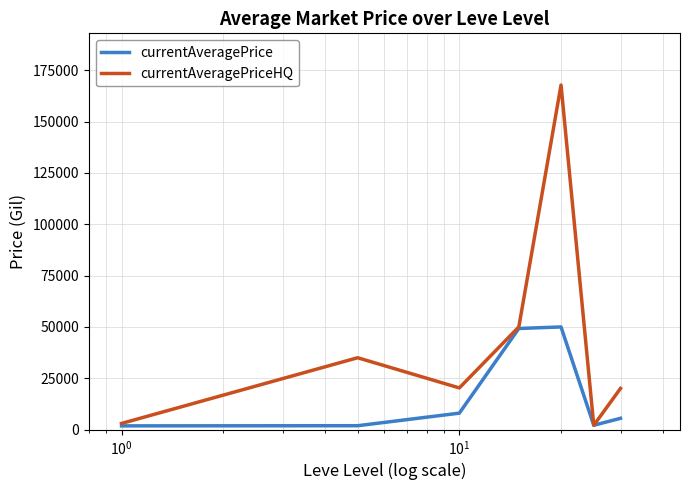

Which series has the largest range (max minus min)?

currentAveragePriceHQ